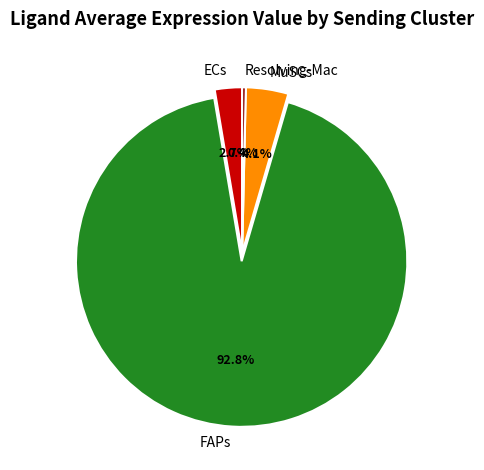

Is it true that FAPs is 99% of the pie?

False